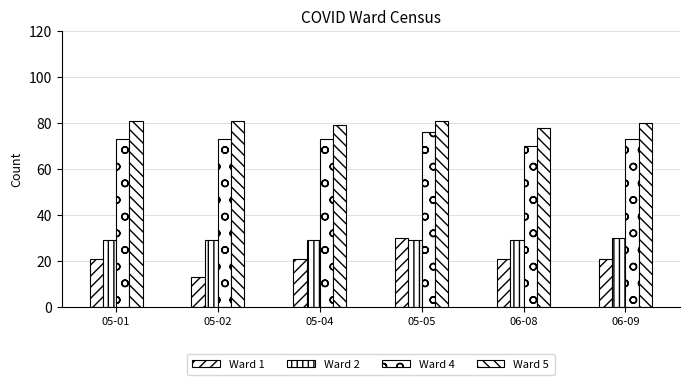

How many bars are there in each group?

4